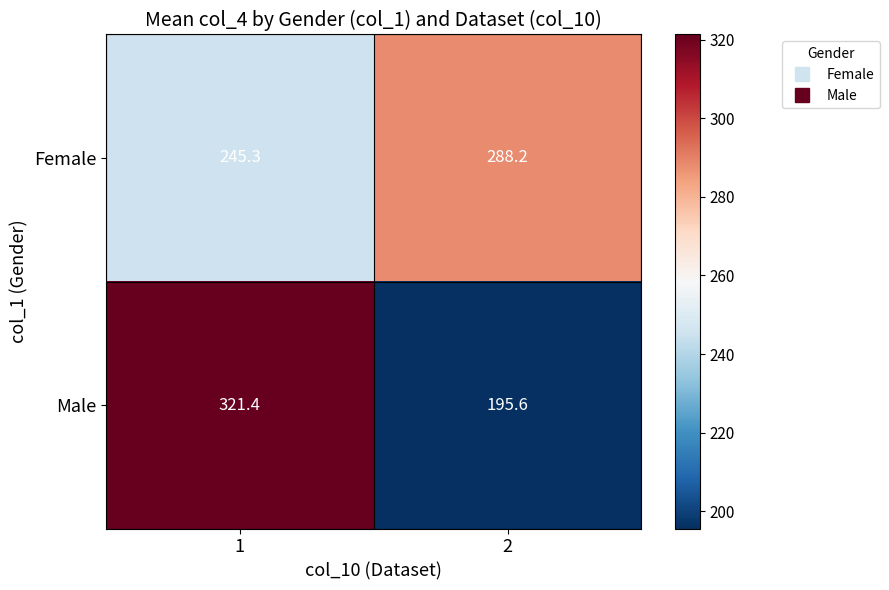

What is the sum of all Male values?

517.0